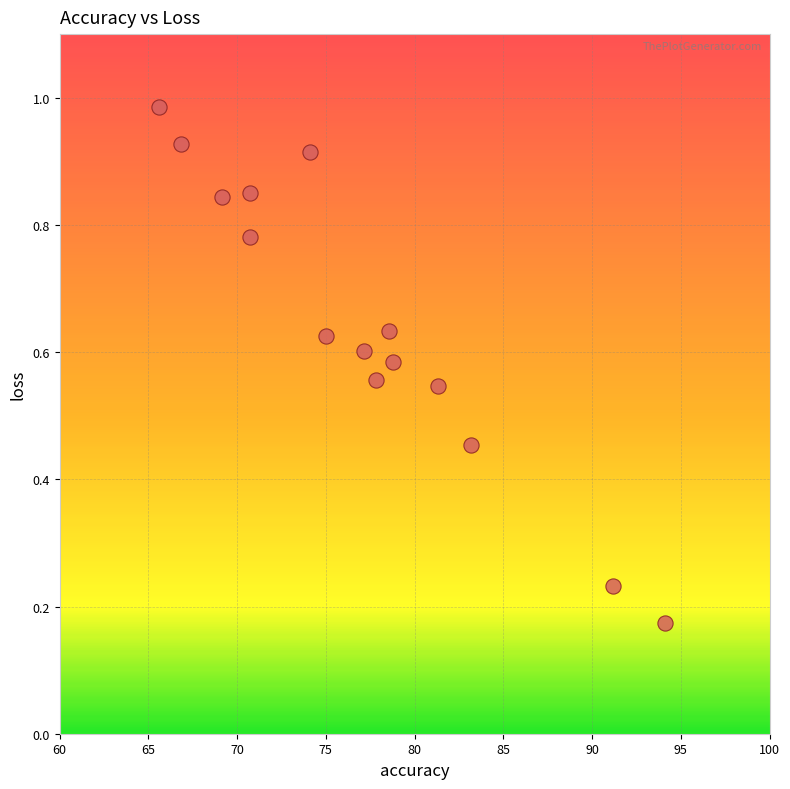

What is the range of X values (max minus min)?

28.5